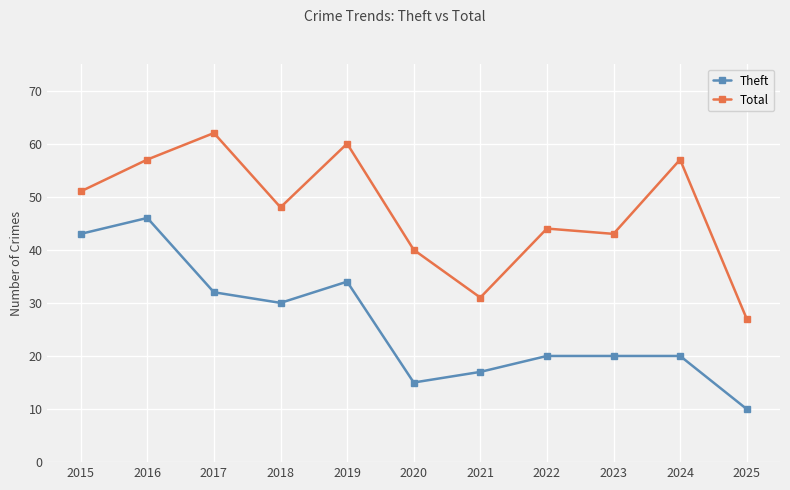

Which category has the highest value across all series?

2017